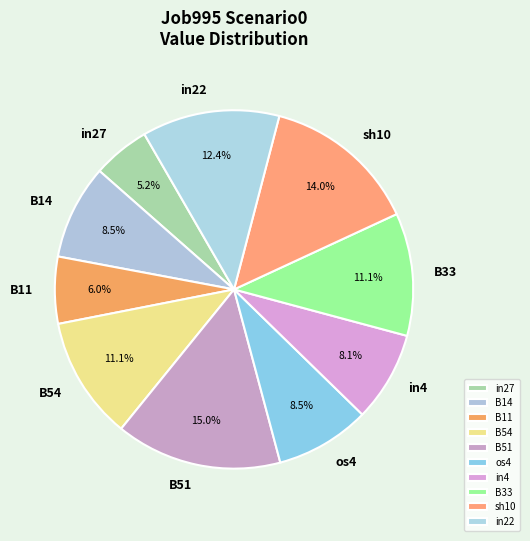

Between os4 and in27, which is larger?

os4